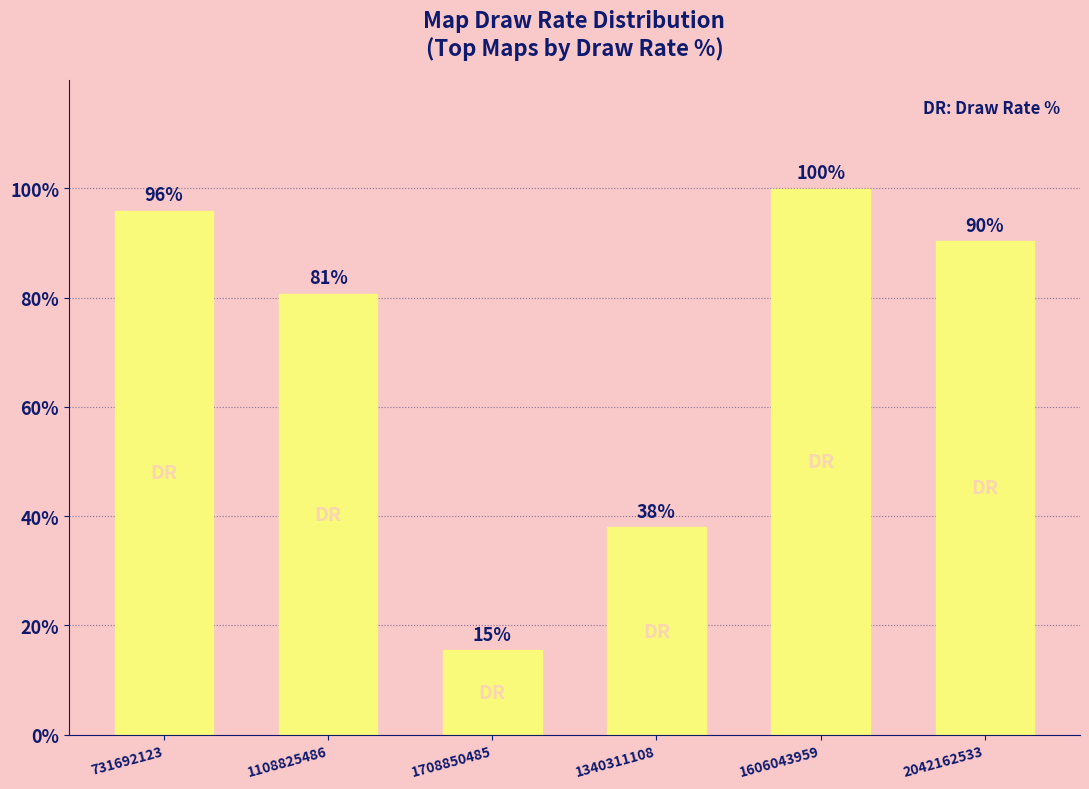

What is the difference between the maximum and second lowest values?

62.0